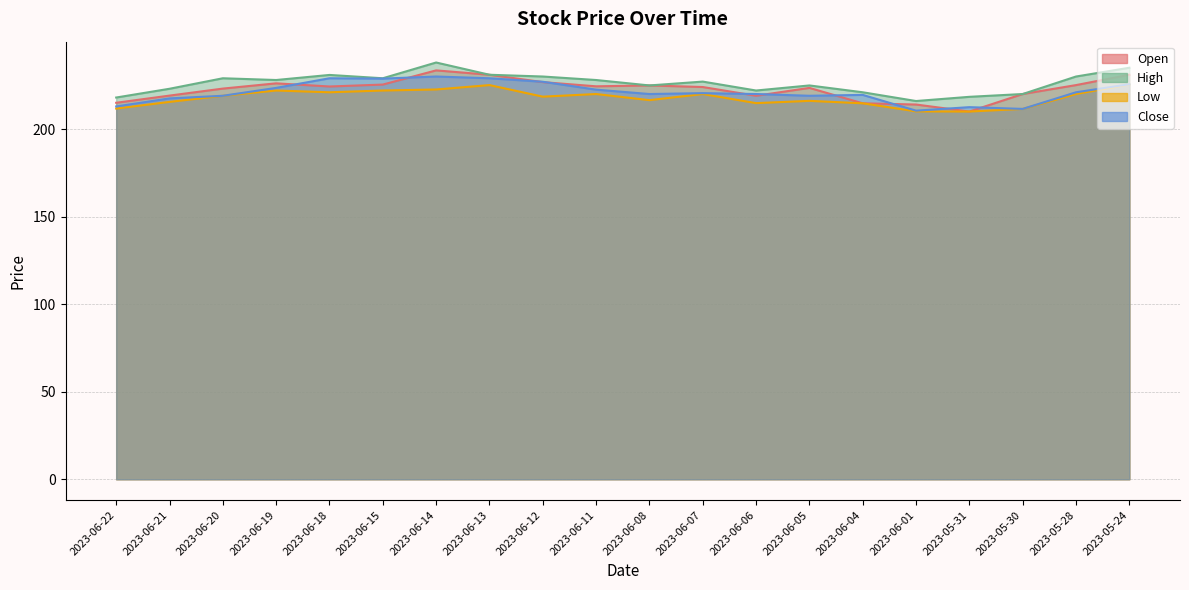

True or false: Low and Close intersect in this chart.

False